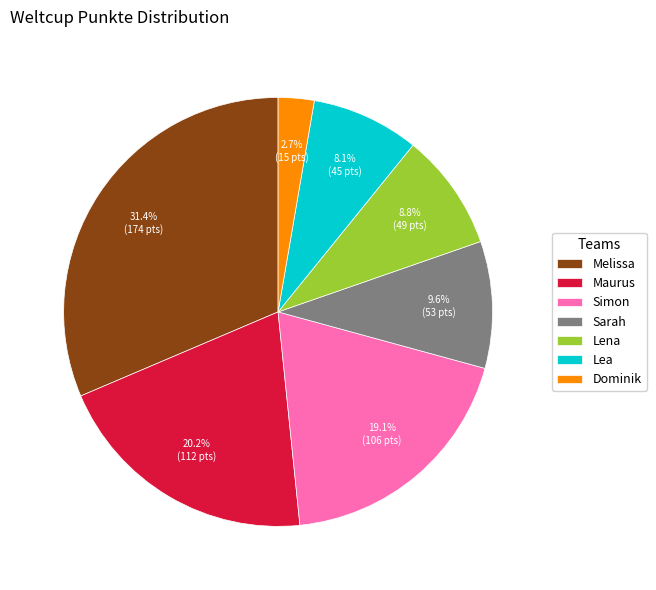

What is the ratio of the value at Lea to the value at Sarah?

0.8